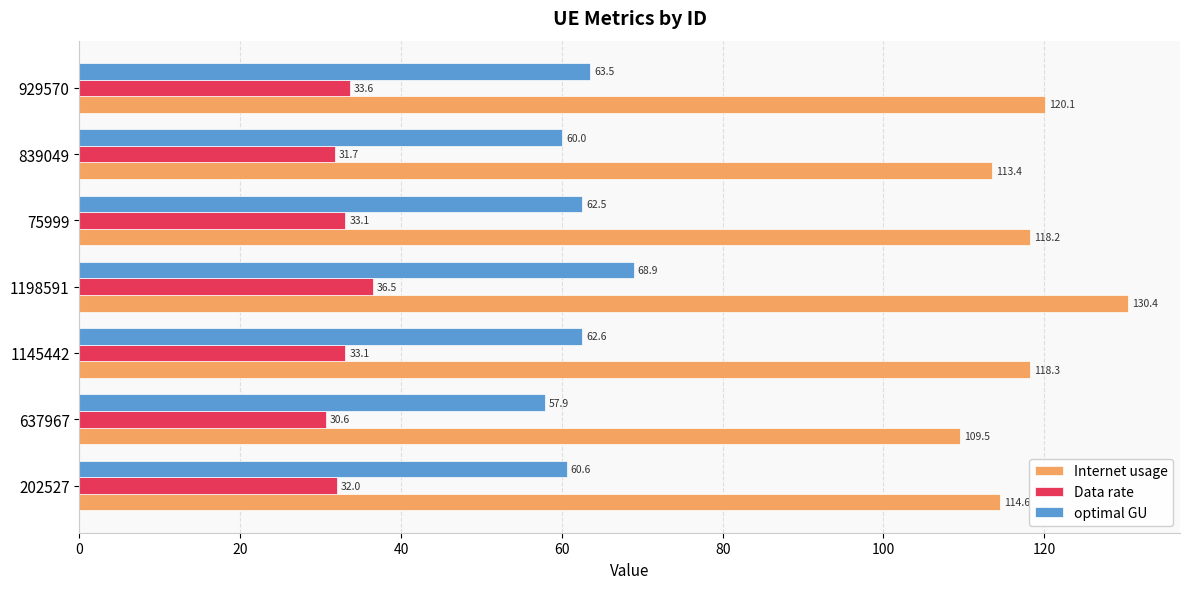

Which series has the widest spread of values?

Internet usage